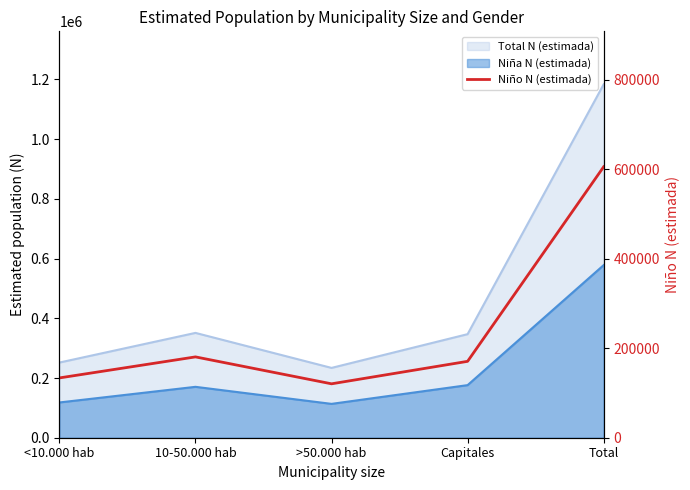

List the labels in order of value, largest first.

Total, 10-50.000 hab, Capitales, <10.000 hab, >50.000 hab